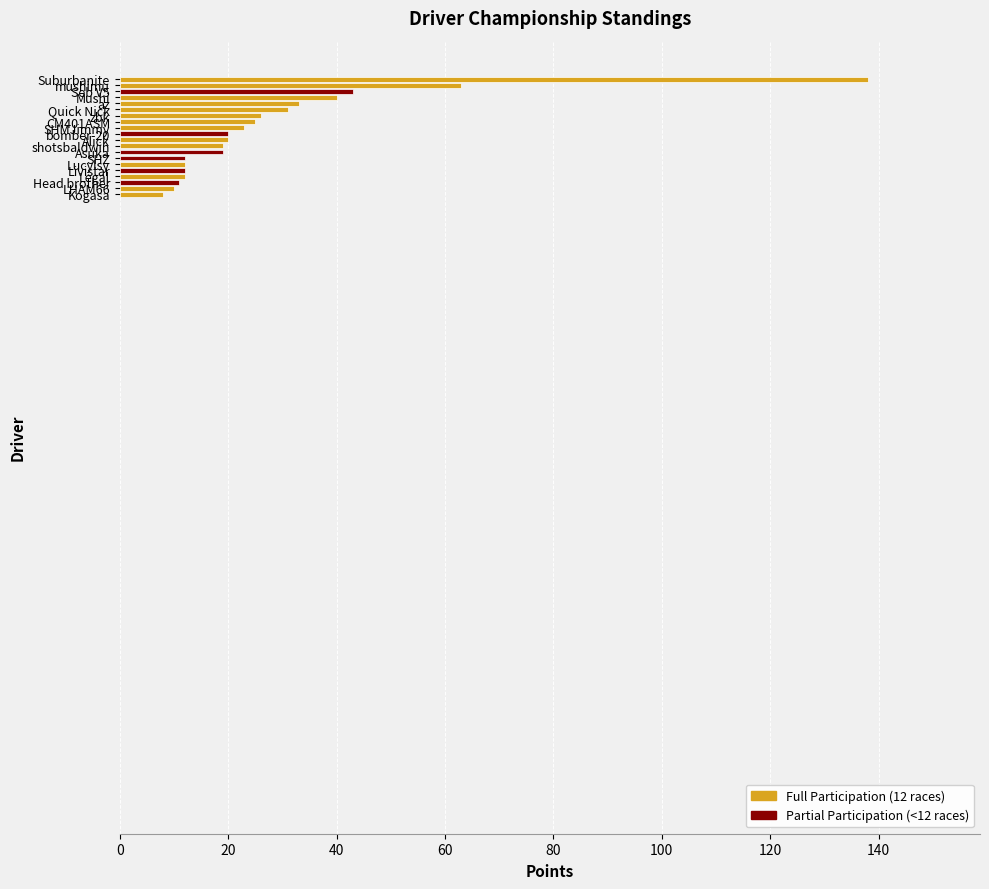

What is the average value?

29